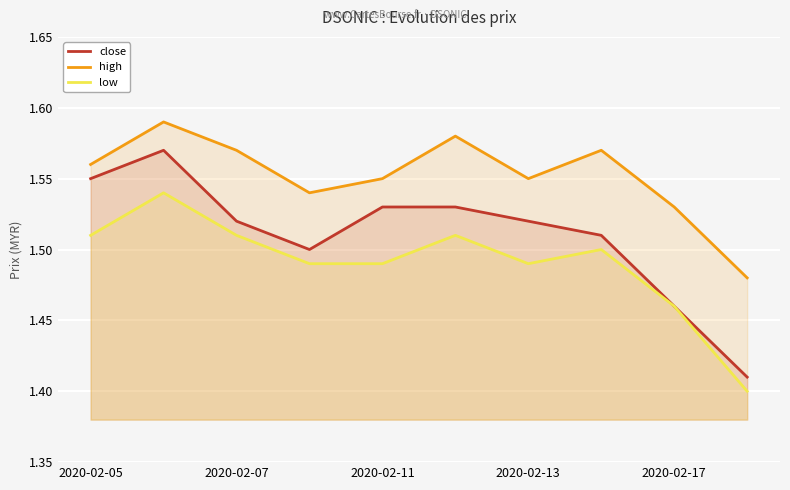

True or false: low and close cross at least once.

False